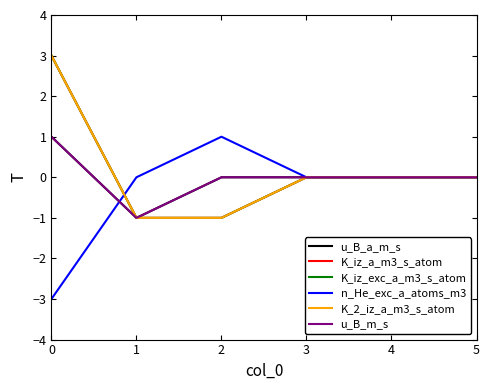

Which series has the largest total across all categories?

K_iz_a_m3_s_atom